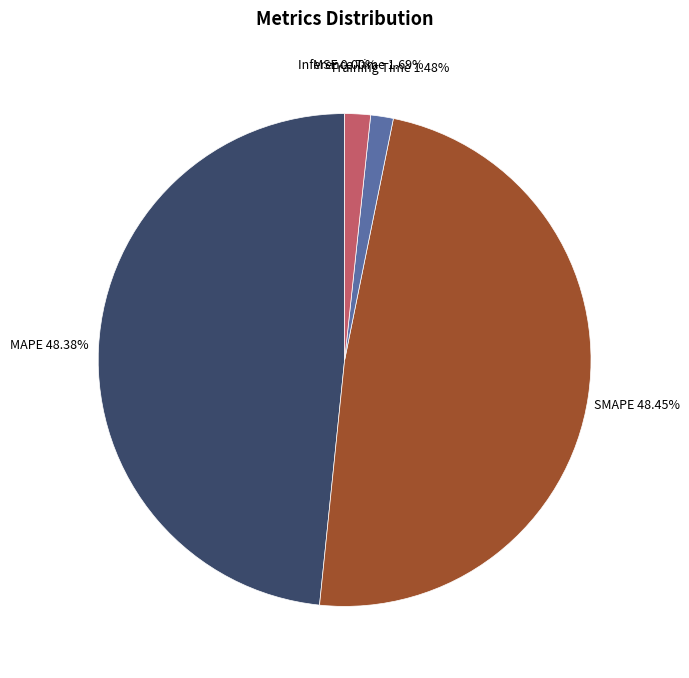

Is there a majority slice in this chart?

No